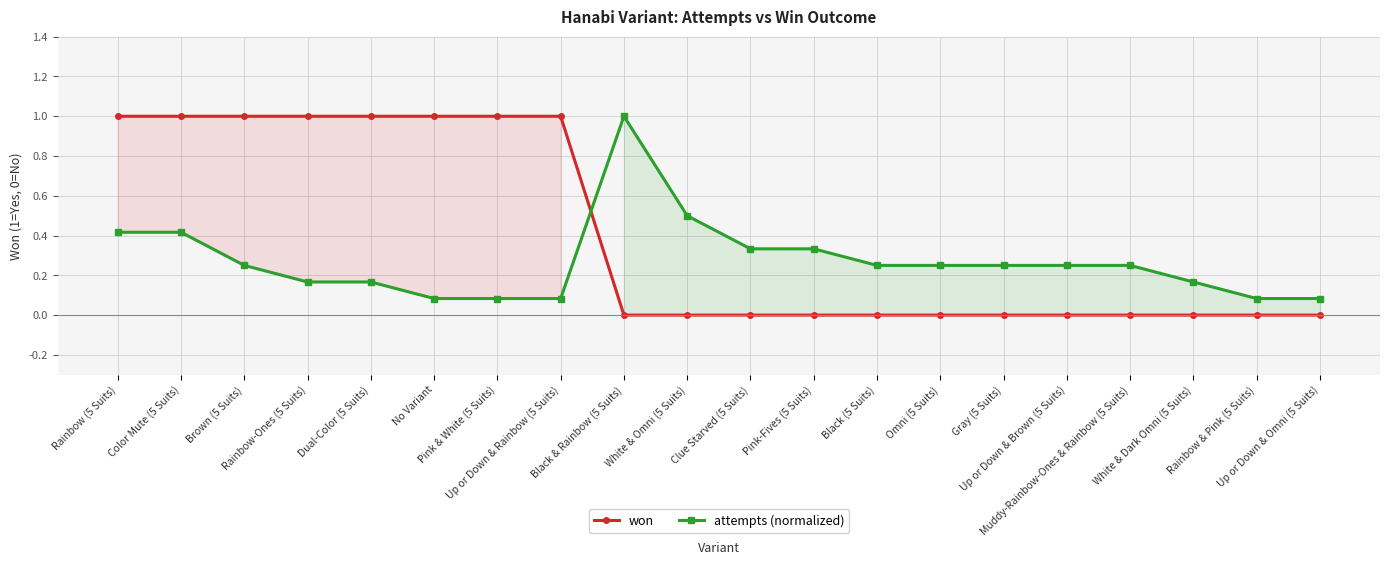

Reading left to right, list all the values displayed in this chart.

won: Rainbow (5 Suits)=1.0	Color Mute (5 Suits)=1.0	Brown (5 Suits)=1.0	Rainbow-Ones (5 Suits)=1.0	Dual-Color (5 Suits)=1.0	No Variant=1.0	Pink & White (5 Suits)=1.0	Up or Down & Rainbow (5 Suits)=1.0	Black & Rainbow (5 Suits)=0.0	White & Omni (5 Suits)=0.0	Clue Starved (5 Suits)=0.0	Pink-Fives (5 Suits)=0.0	Black (5 Suits)=0.0	Omni (5 Suits)=0.0	Gray (5 Suits)=0.0	Up or Down & Brown (5 Suits)=0.0	Muddy-Rainbow-Ones & Rainbow (5 Suits)=0.0	White & Dark Omni (5 Suits)=0.0	Rainbow & Pink (5 Suits)=0.0	Up or Down & Omni (5 Suits)=0.0
attempts (normalized): Rainbow (5 Suits)=0.4	Color Mute (5 Suits)=0.4	Brown (5 Suits)=0.2	Rainbow-Ones (5 Suits)=0.2	Dual-Color (5 Suits)=0.2	No Variant=0.1	Pink & White (5 Suits)=0.1	Up or Down & Rainbow (5 Suits)=0.1	Black & Rainbow (5 Suits)=1.0	White & Omni (5 Suits)=0.5	Clue Starved (5 Suits)=0.3	Pink-Fives (5 Suits)=0.3	Black (5 Suits)=0.2	Omni (5 Suits)=0.2	Gray (5 Suits)=0.2	Up or Down & Brown (5 Suits)=0.2	Muddy-Rainbow-Ones & Rainbow (5 Suits)=0.2	White & Dark Omni (5 Suits)=0.2	Rainbow & Pink (5 Suits)=0.1	Up or Down & Omni (5 Suits)=0.1